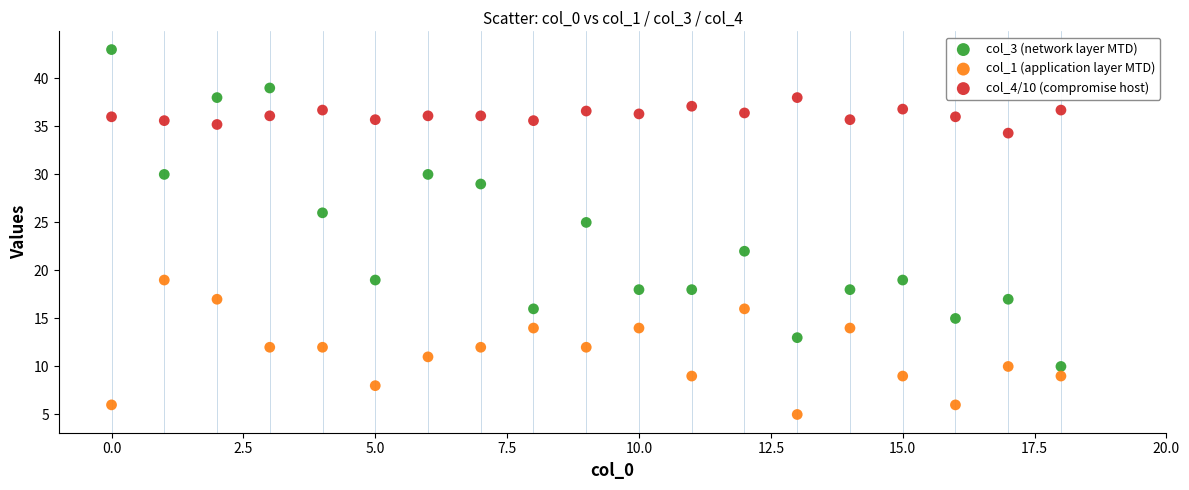

Which series reaches the minimum Y coordinate?

col_1 (application layer MTD)